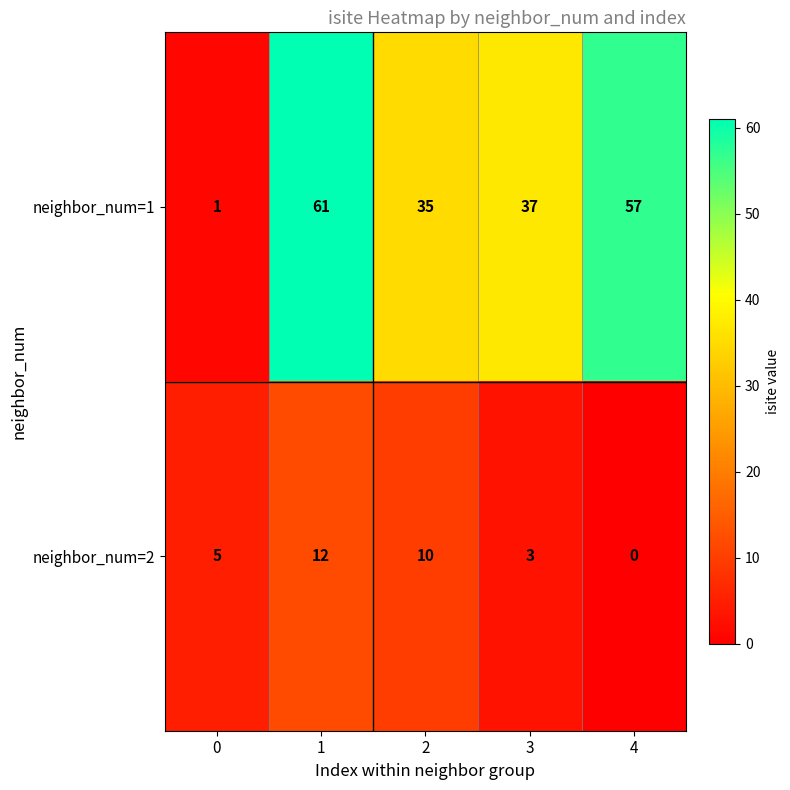

Is it true that neighbor_num=2 equals 12 at 1?

True